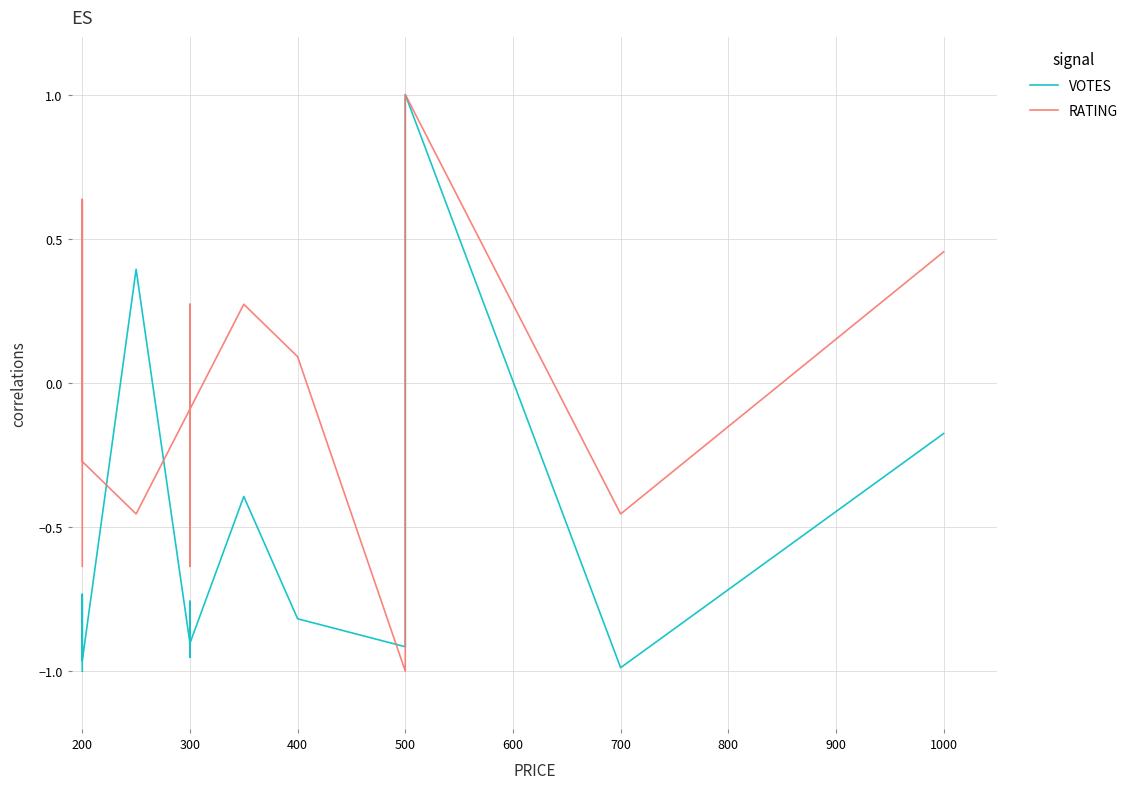

At which category does VOTES reach its first local peak?

200